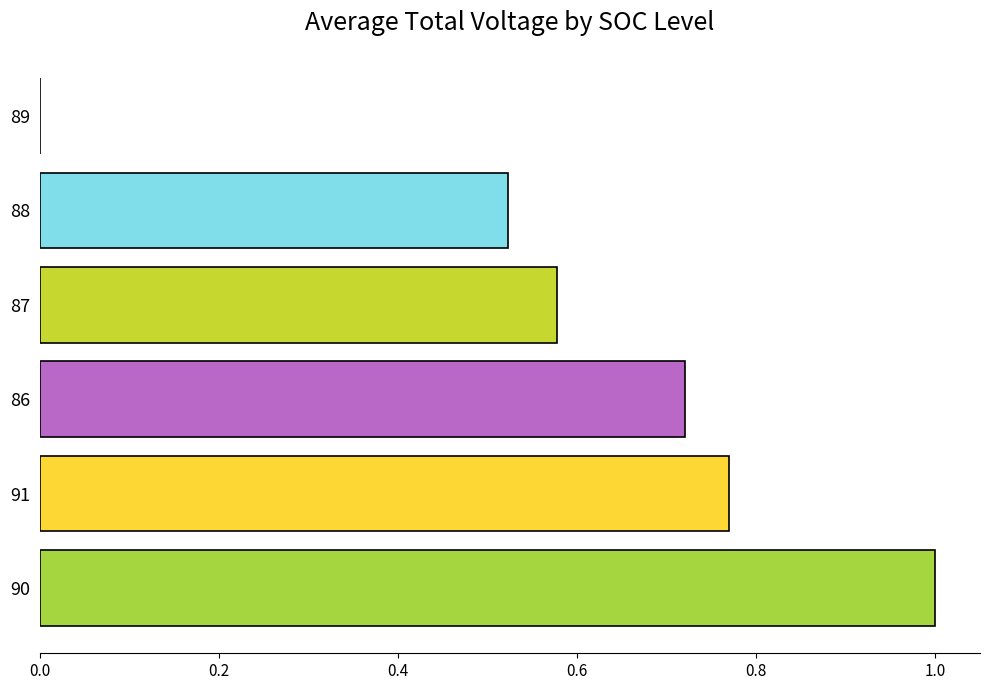

Between 89 and 90, which is larger?

90